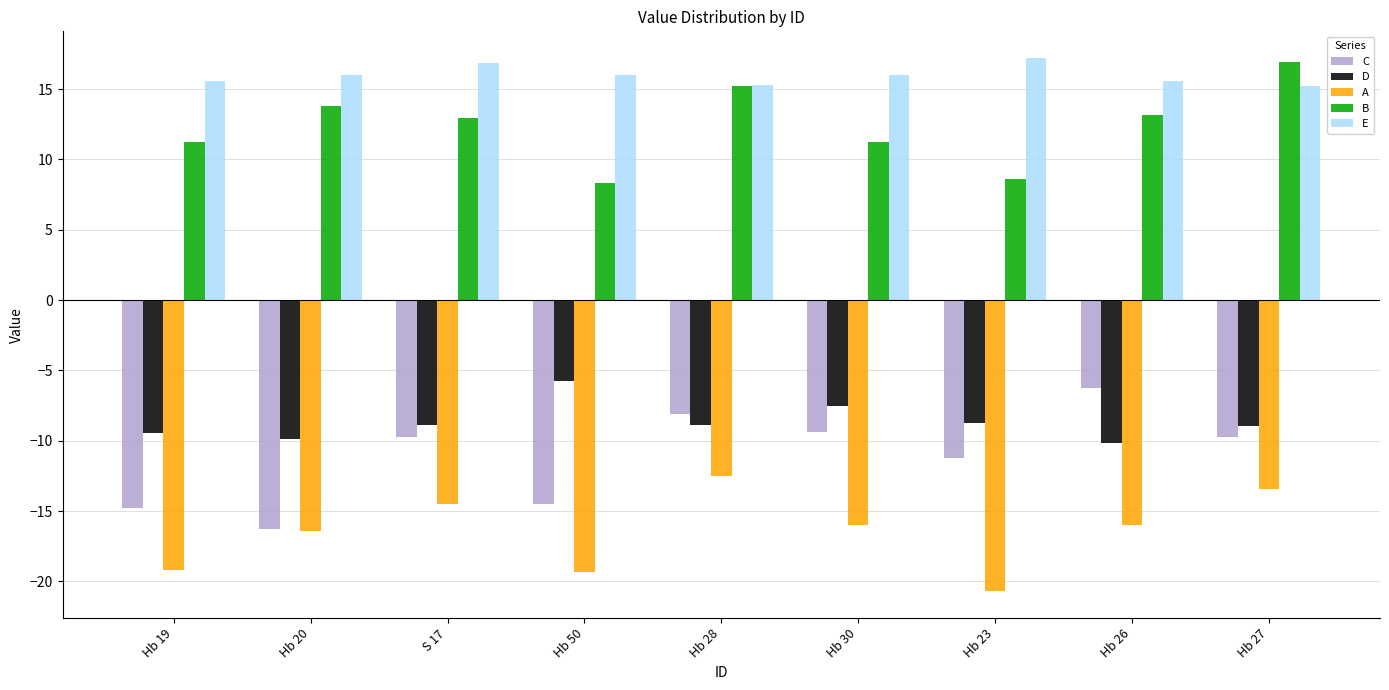

Which series has the widest spread of values?

C